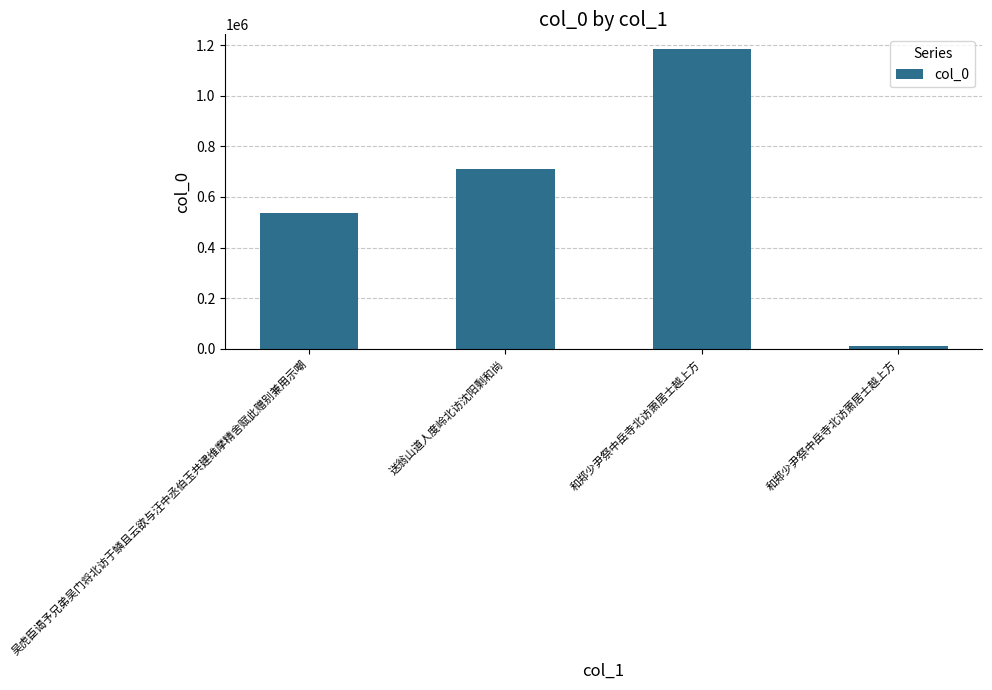

How many bars are there in total?

4